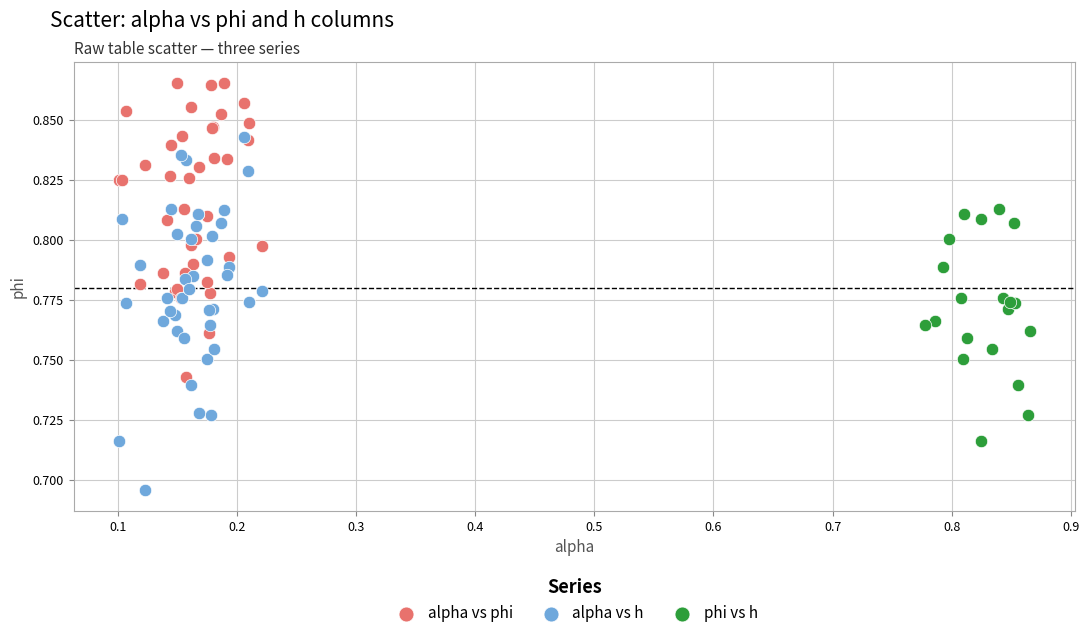

Which series has the widest spread of Y values?

alpha vs h